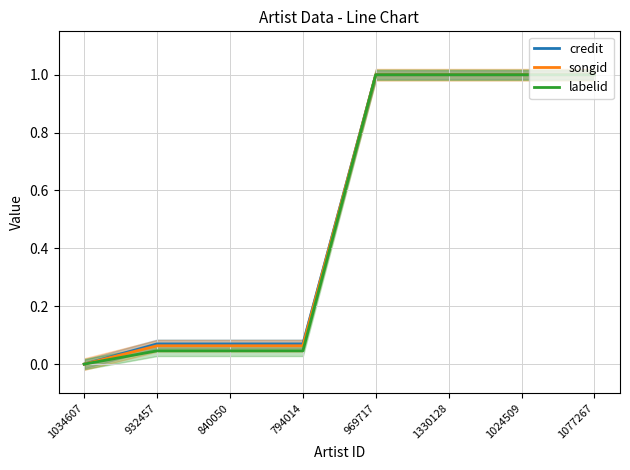

What is the label of the 8th point from the right?

1034607